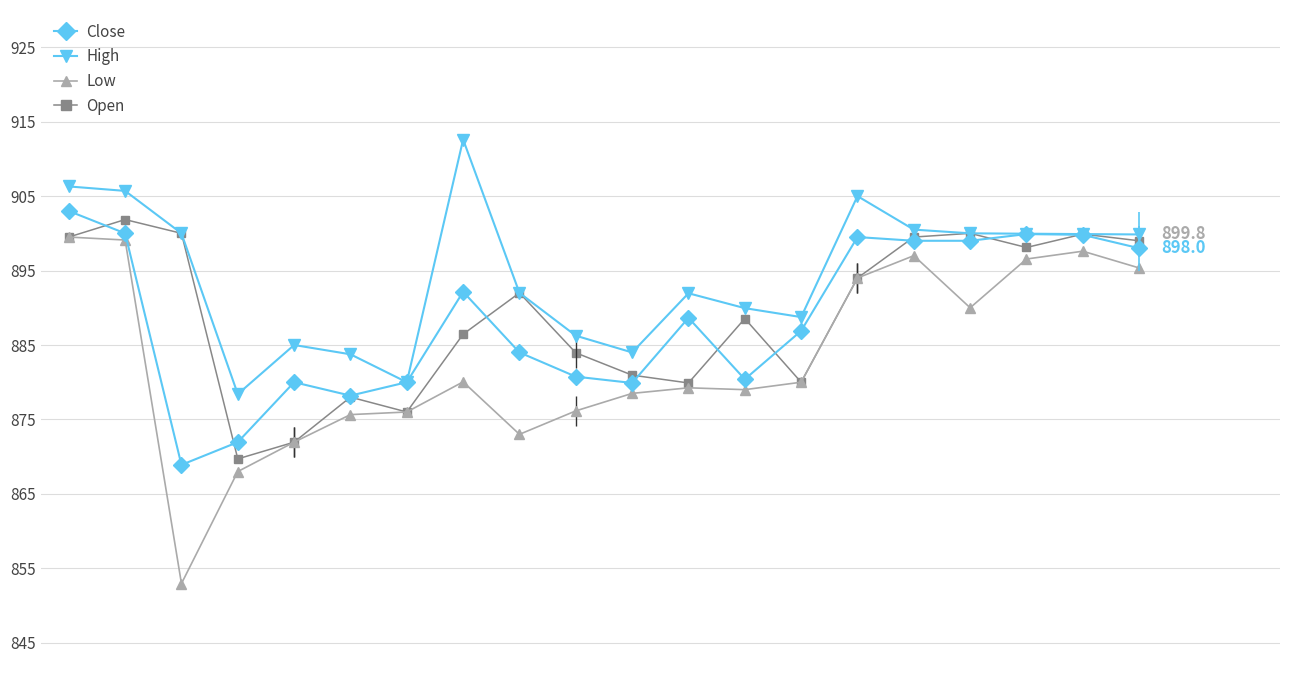

The Open series shows 521.0 at 18. True or false?

False